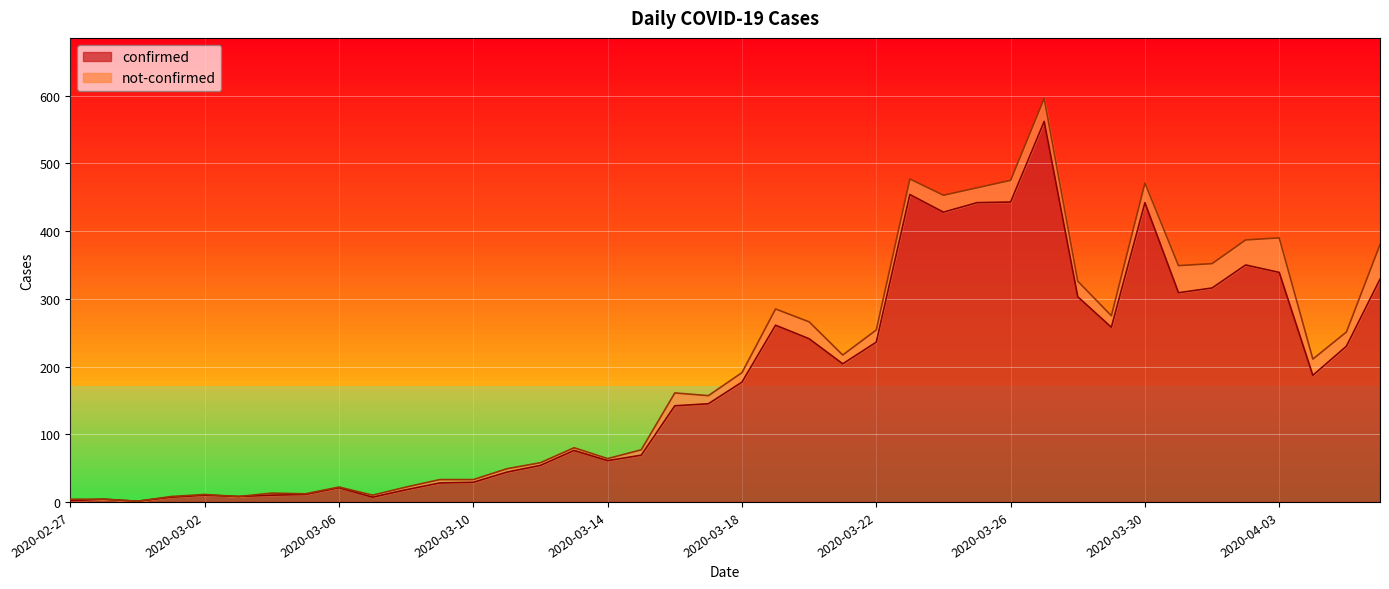

List the labels in order of value, largest first.

2020-03-27, 2020-03-23, 2020-03-26, 2020-03-25, 2020-03-30, 2020-03-24, 2020-04-02, 2020-04-03, 2020-04-06, 2020-04-01, 2020-03-31, 2020-03-28, 2020-03-19, 2020-03-29, 2020-03-20, 2020-03-22, 2020-04-05, 2020-03-21, 2020-04-04, 2020-03-18, 2020-03-17, 2020-03-16, 2020-03-13, 2020-03-15, 2020-03-14, 2020-03-12, 2020-03-11, 2020-03-10, 2020-03-09, 2020-03-06, 2020-03-08, 2020-03-05, 2020-03-02, 2020-03-04, 2020-03-03, 2020-03-01, 2020-03-07, 2020-02-28, 2020-02-27, 2020-02-29